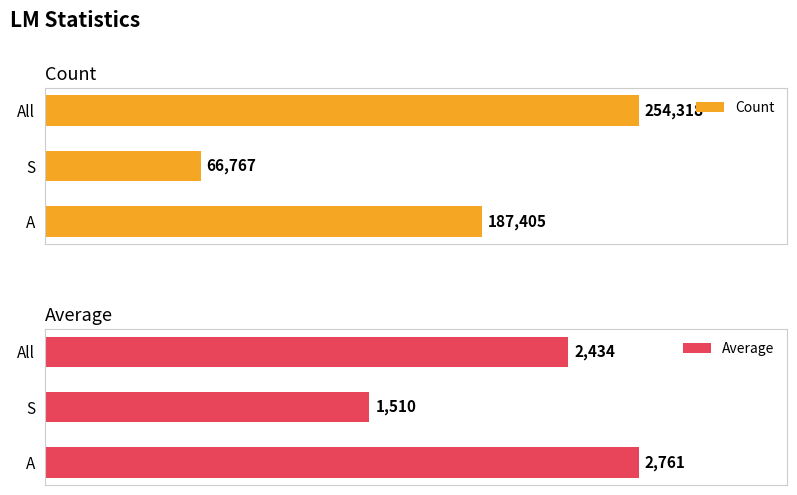

What is the minimum value shown in the chart?

1510